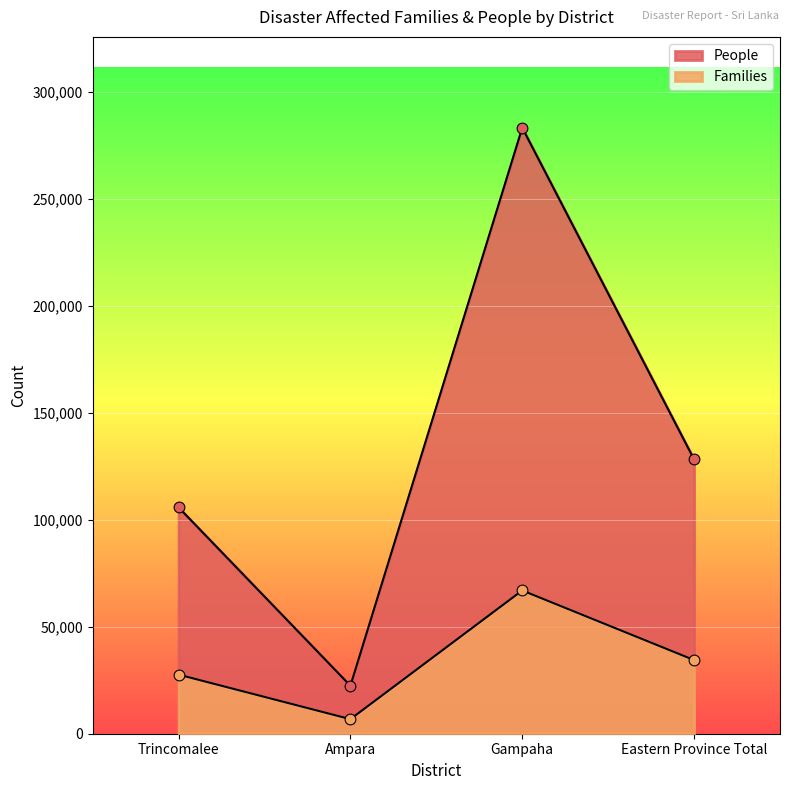

At which category is the sum across all series the highest?

Gampaha